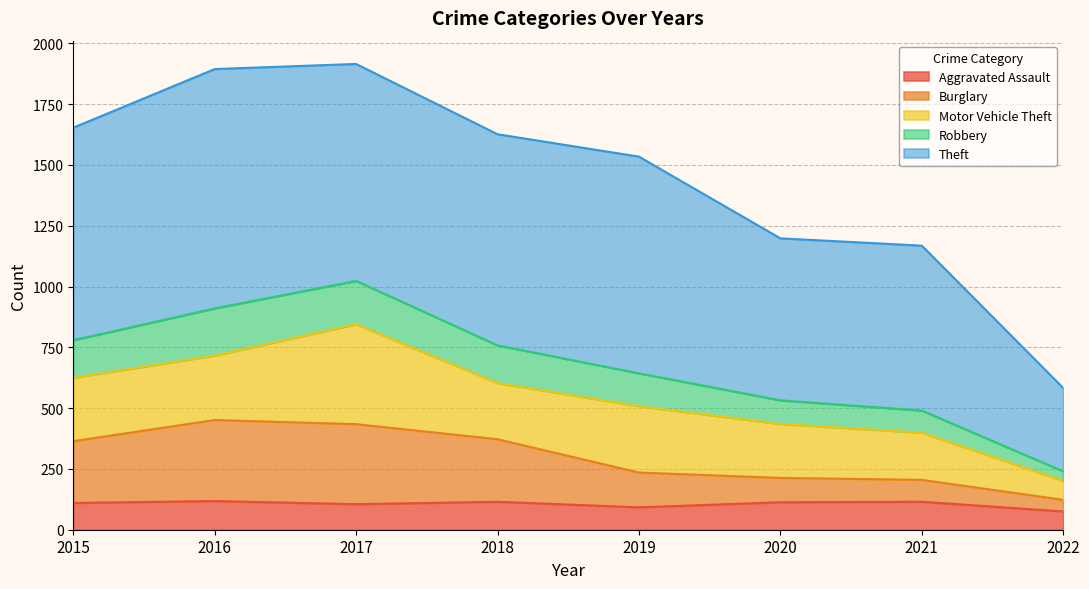

What is the difference between the Aggravated Assault values at 2022 and 2018?

40